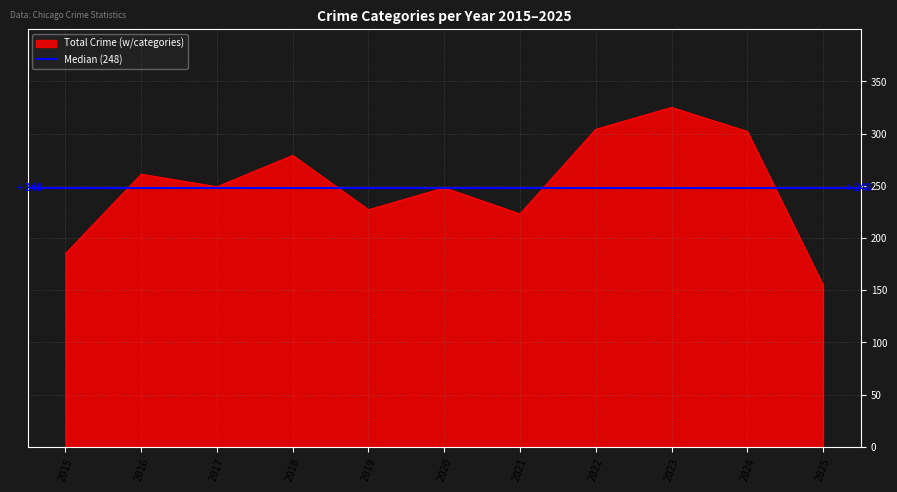

Which category has the highest value in the Total Crime (w/categories) series?

2023